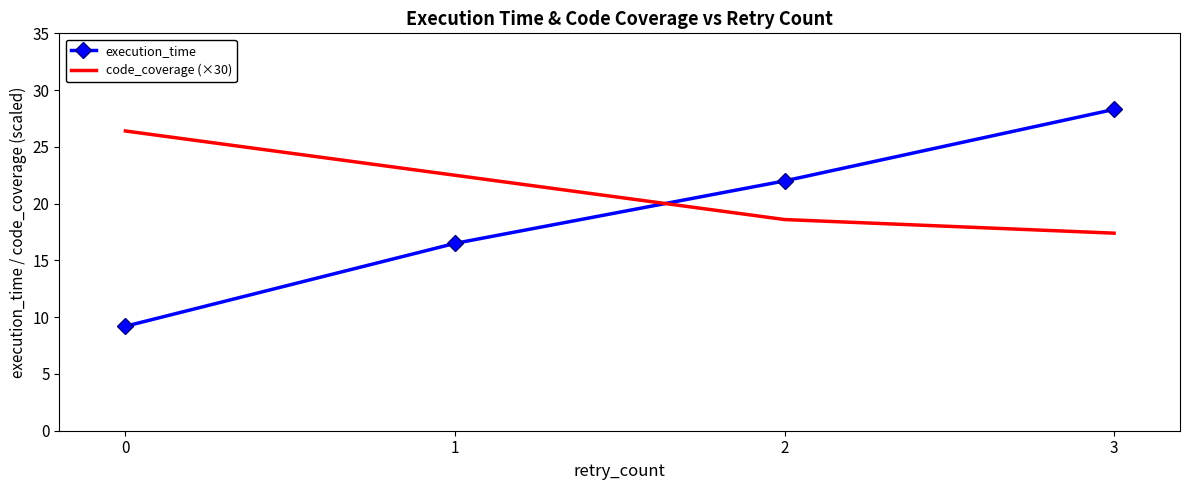

What is the difference between the maximum and minimum values in the code_coverage (×30) series?

9.0